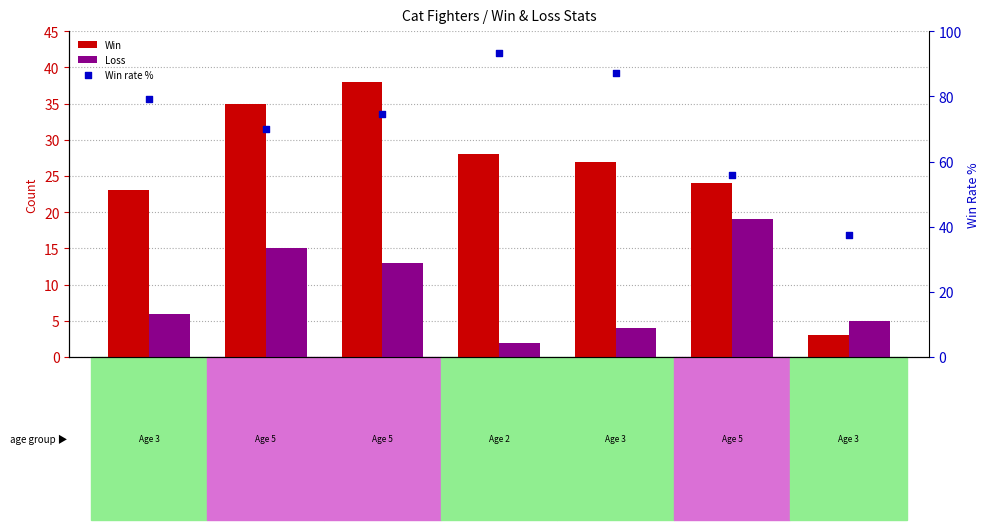

Which series has the widest spread of Y values?

Win rate %